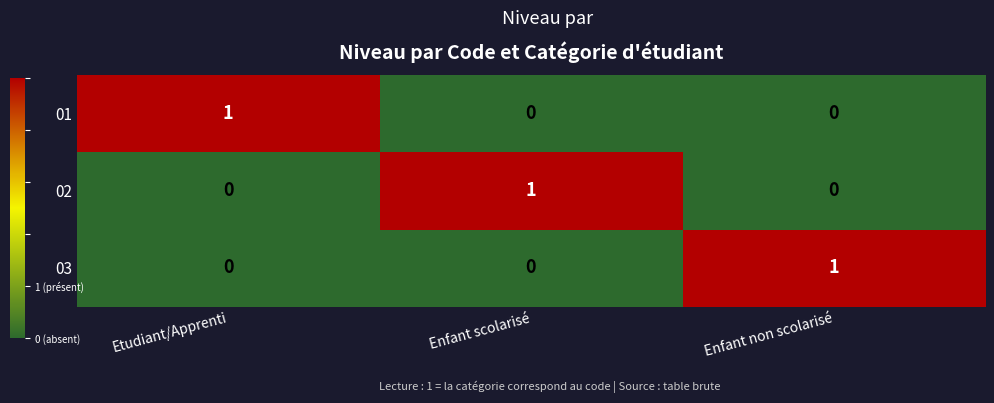

Is it true that 03 equals 0 at Etudiant/Apprenti?

True